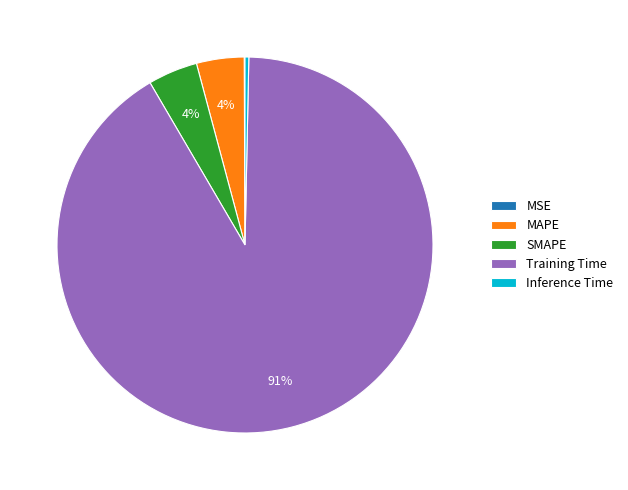

To the nearest percent, what is the combined percentage of Training Time and SMAPE?

96%